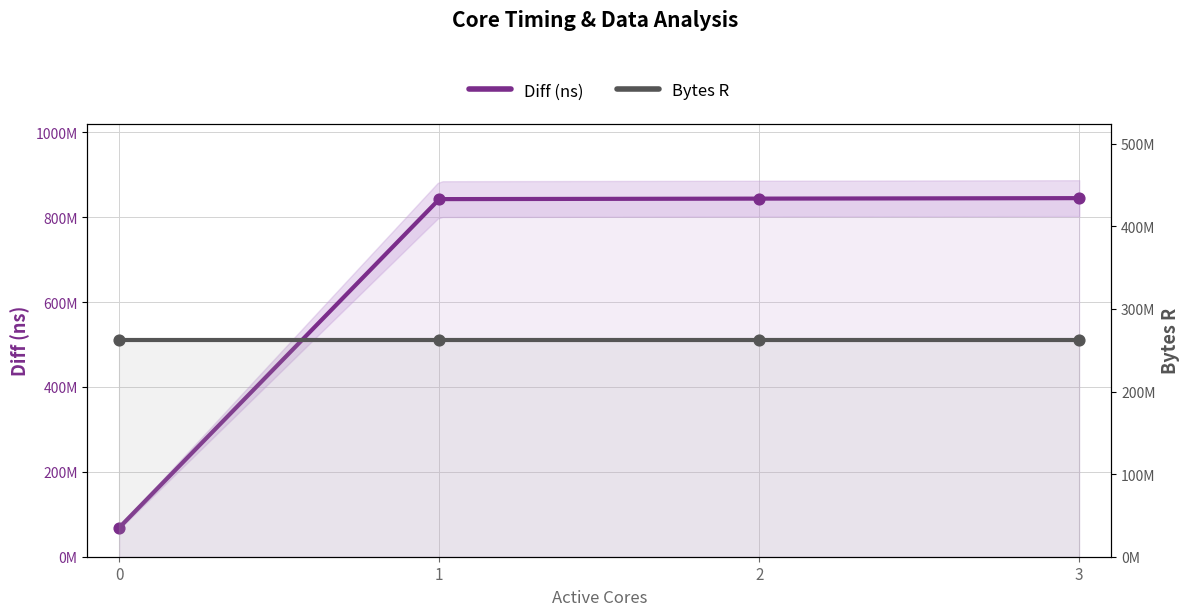

What is the change in value from 0 to 2?

+774768073